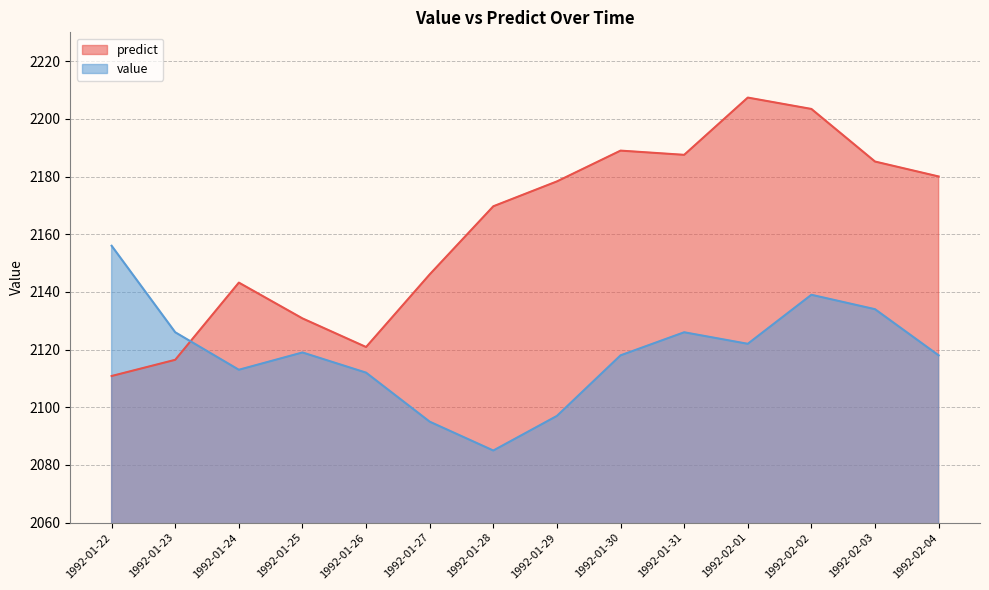

Which category has the lowest value in the value series?

1992-01-28